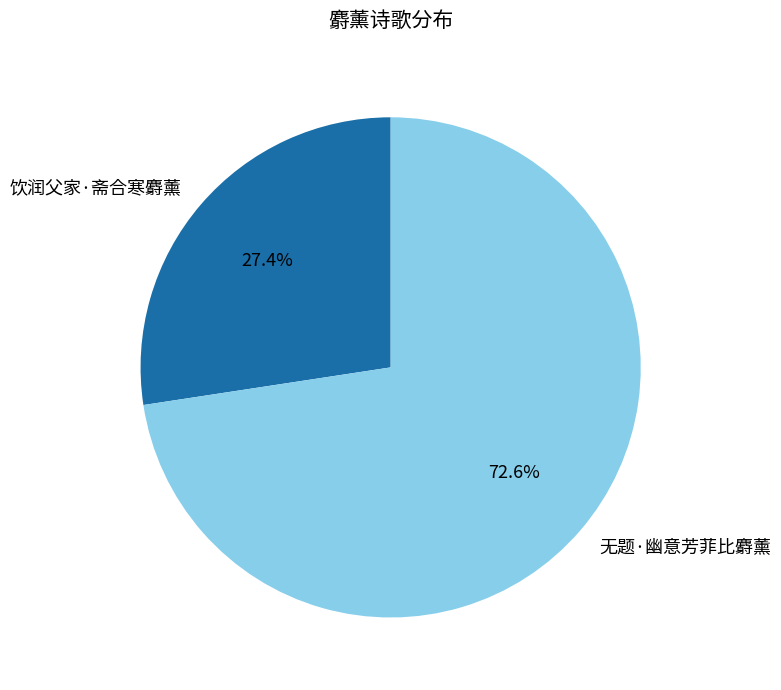

What percentage is the 无题·幽意芳菲比麝薰 slice, to the nearest percent?

73%